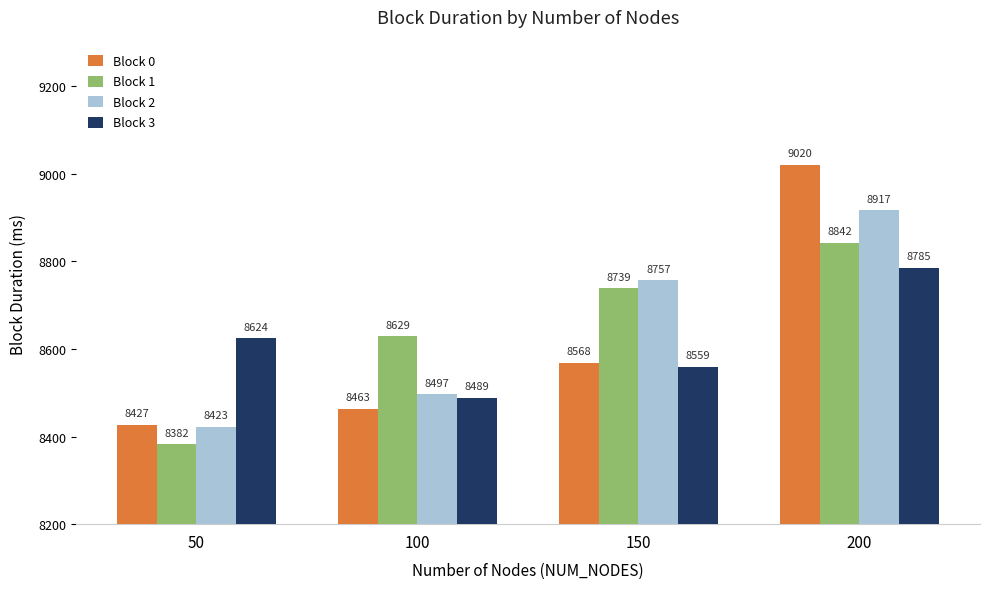

What is the difference between the second highest and minimum values in the Block 3 series?

135